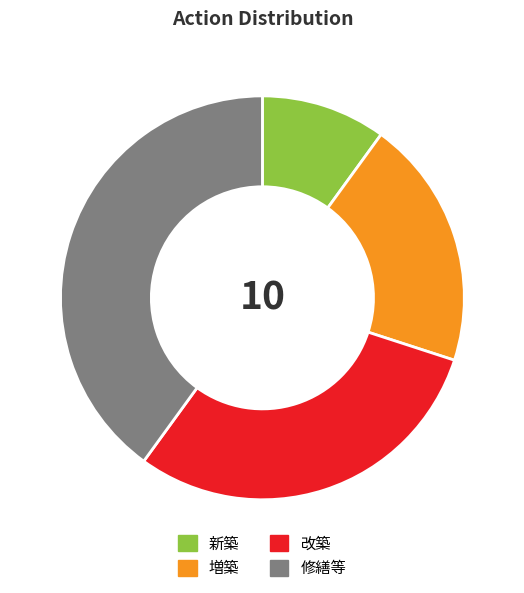

What is the largest slice in the pie chart?

修繕等